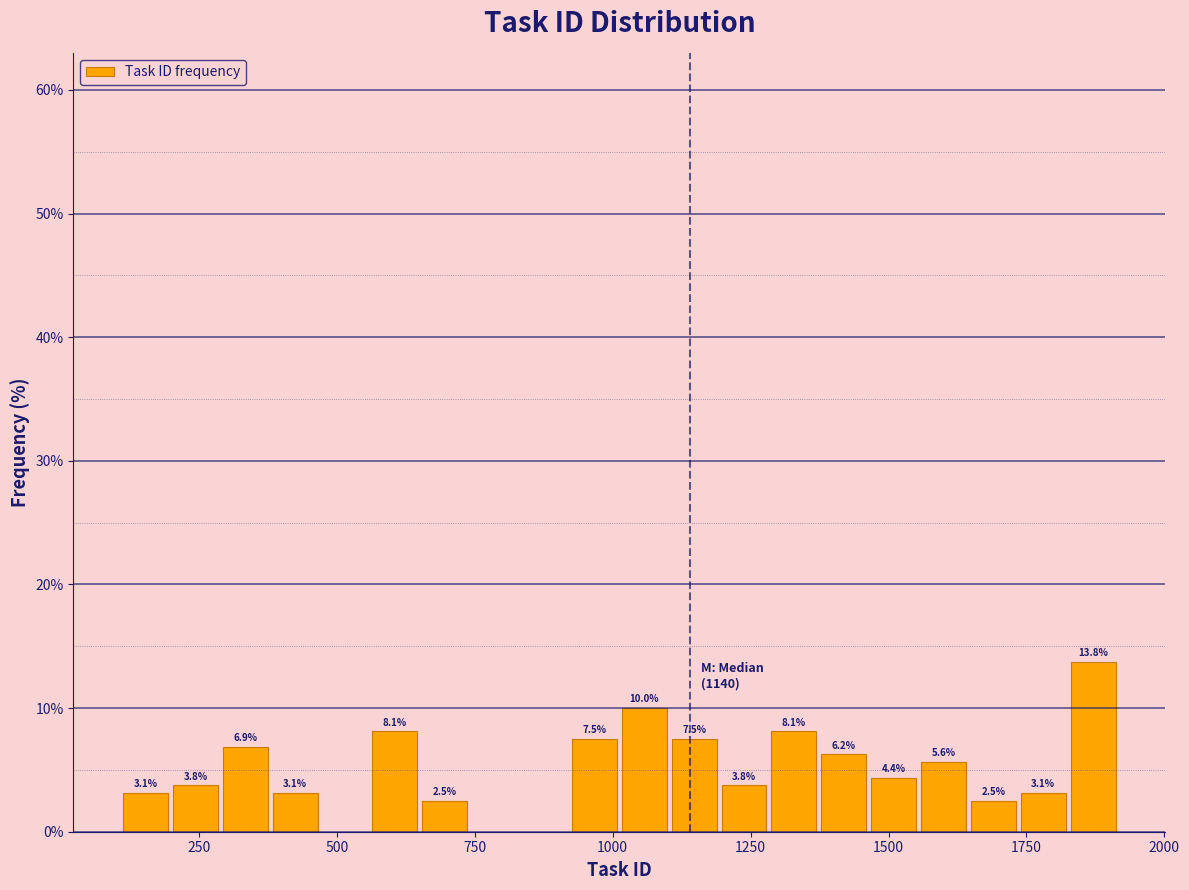

Read against the x-axis, roughly where is the centre of the tallest bar?

1850